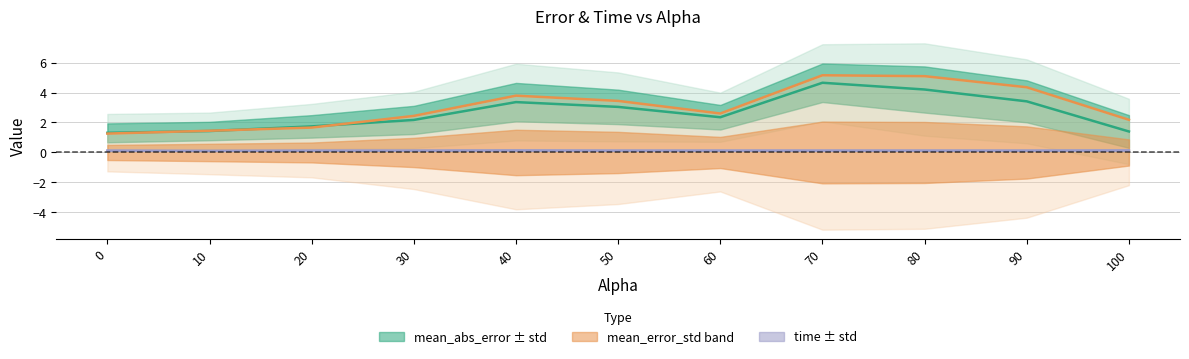

What value does the time series have at 30.0?

0.1